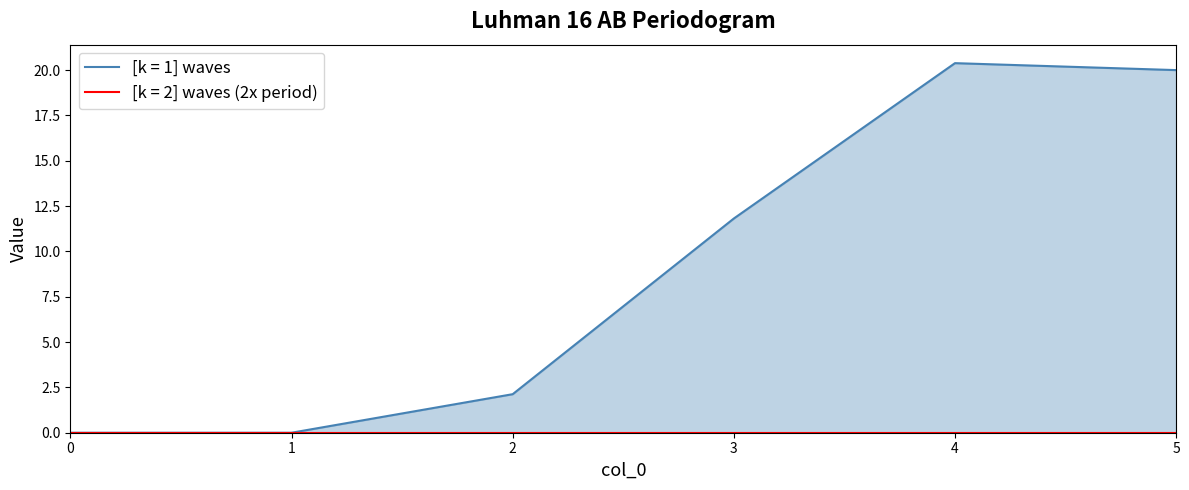

What is the difference between the highest and lowest values at 5?

20.0